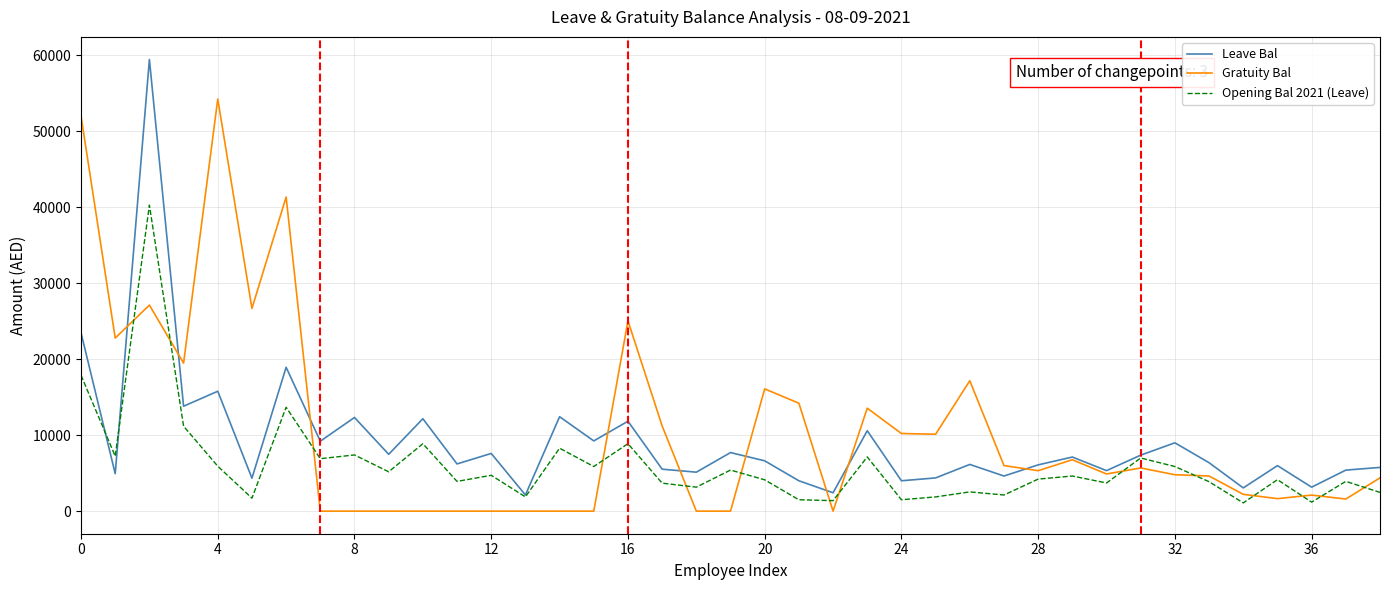

True or false: Gratuity Bal has more than 0 points higher than both neighbors.

True